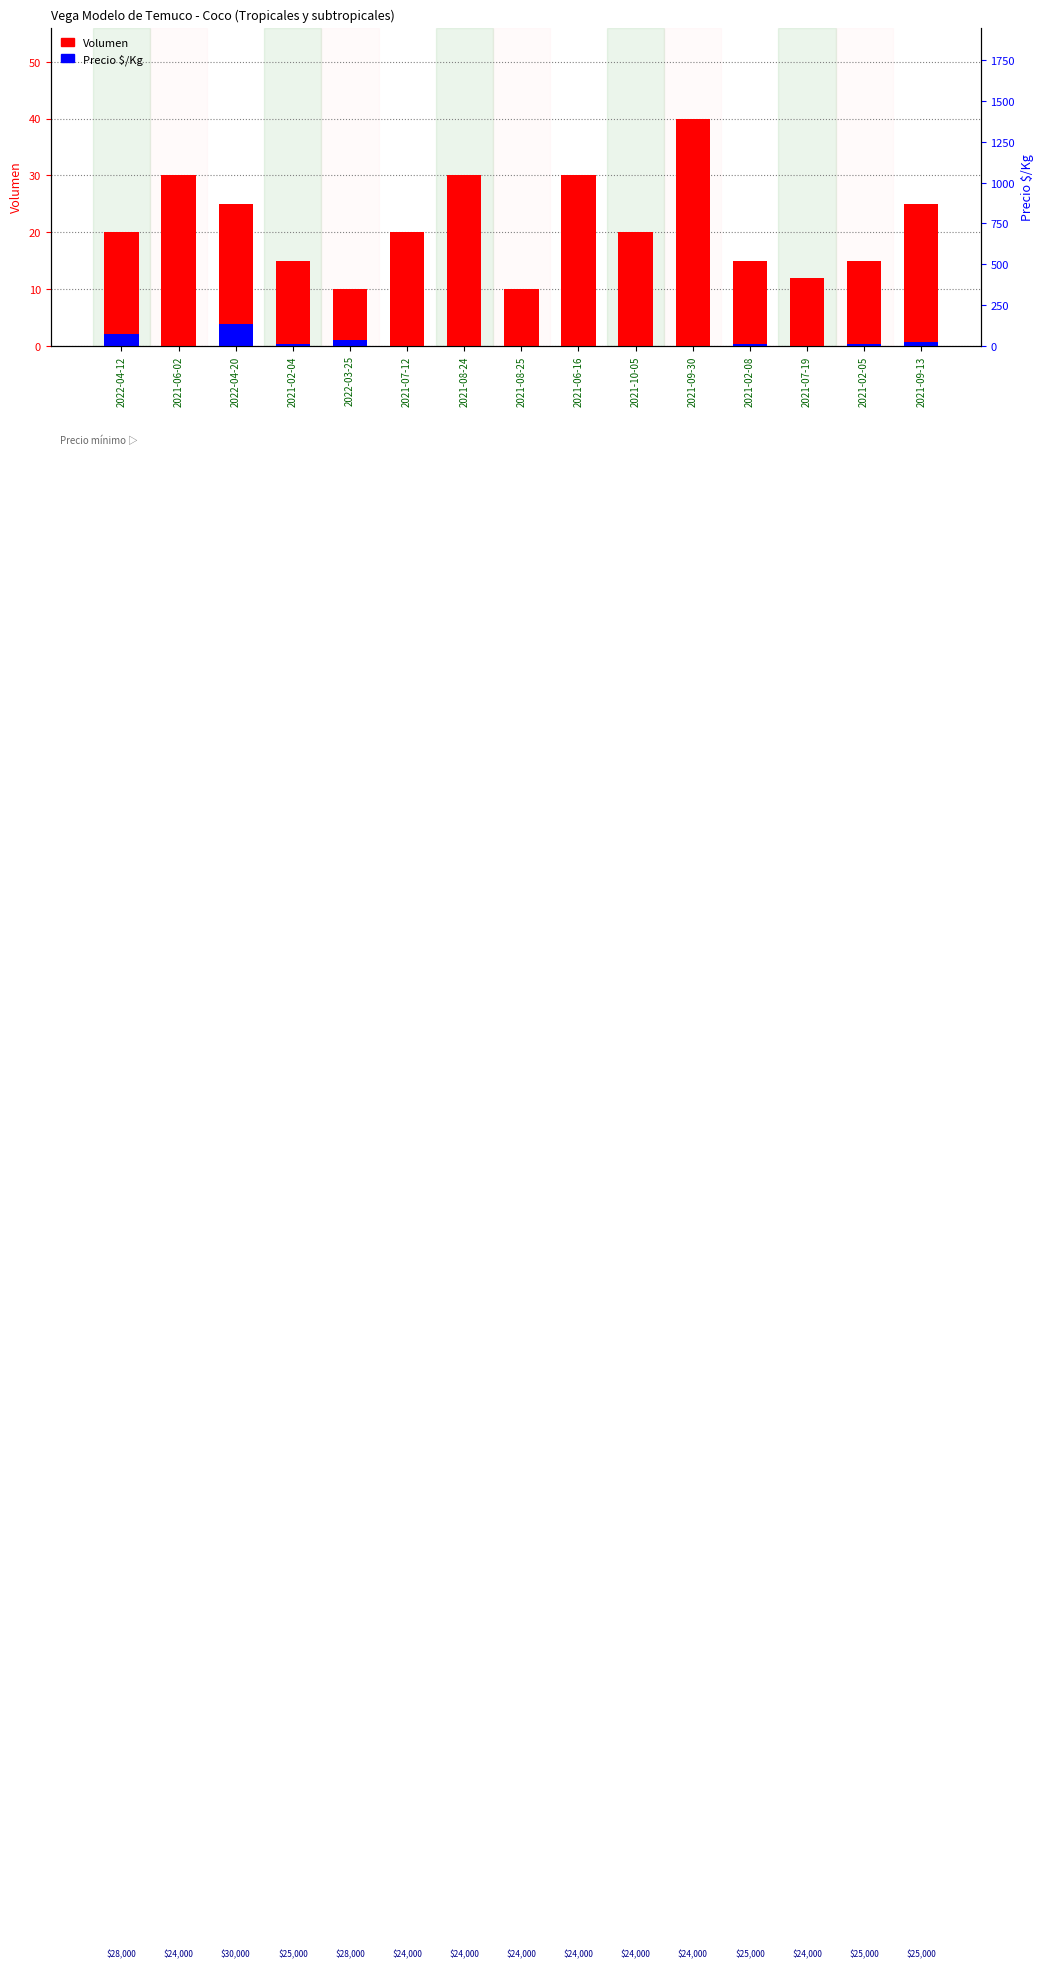

What is the difference between the Precio $/Kg values at 2021-07-19 and 2022-04-12?

2.0